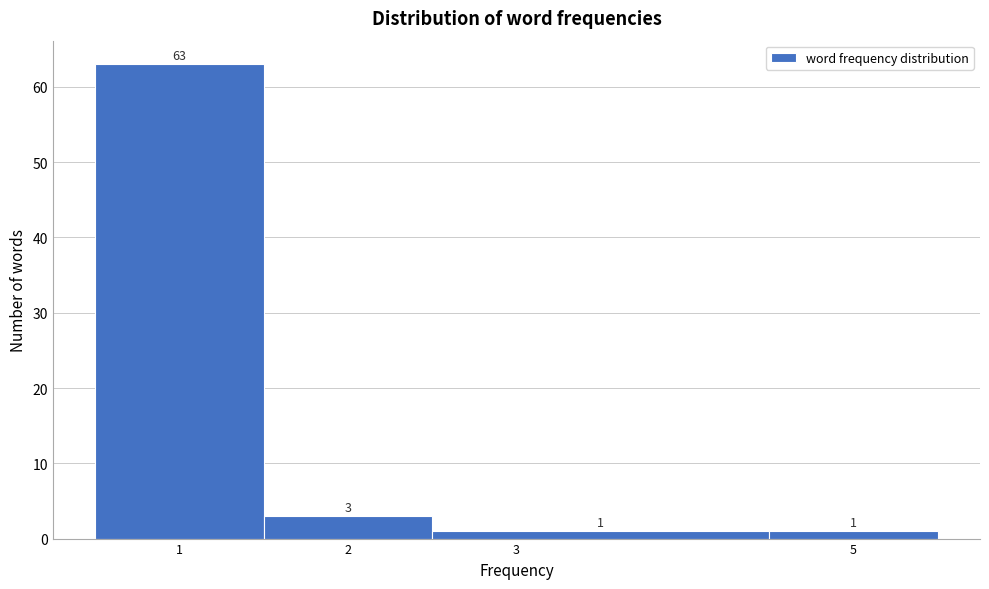

Reading left to right, list every bar in this chart as the range it spans on the x-axis followed by its height.

0.5 to 1.5: 63
1.5 to 2.5: 3
2.5 to 4.5: 1
4.5 to 5.5: 1